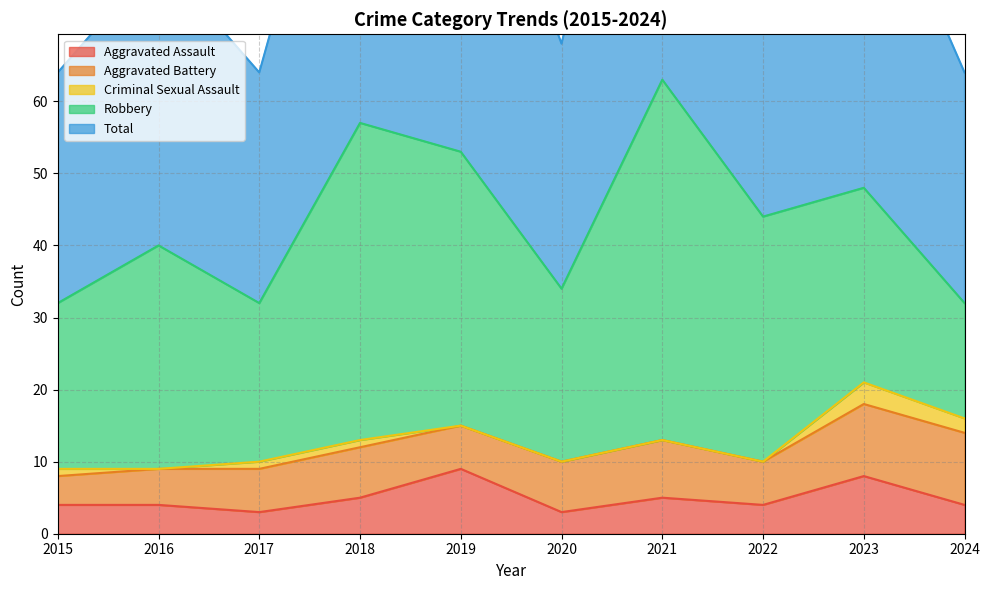

What is the total value across all series at 2023?

96